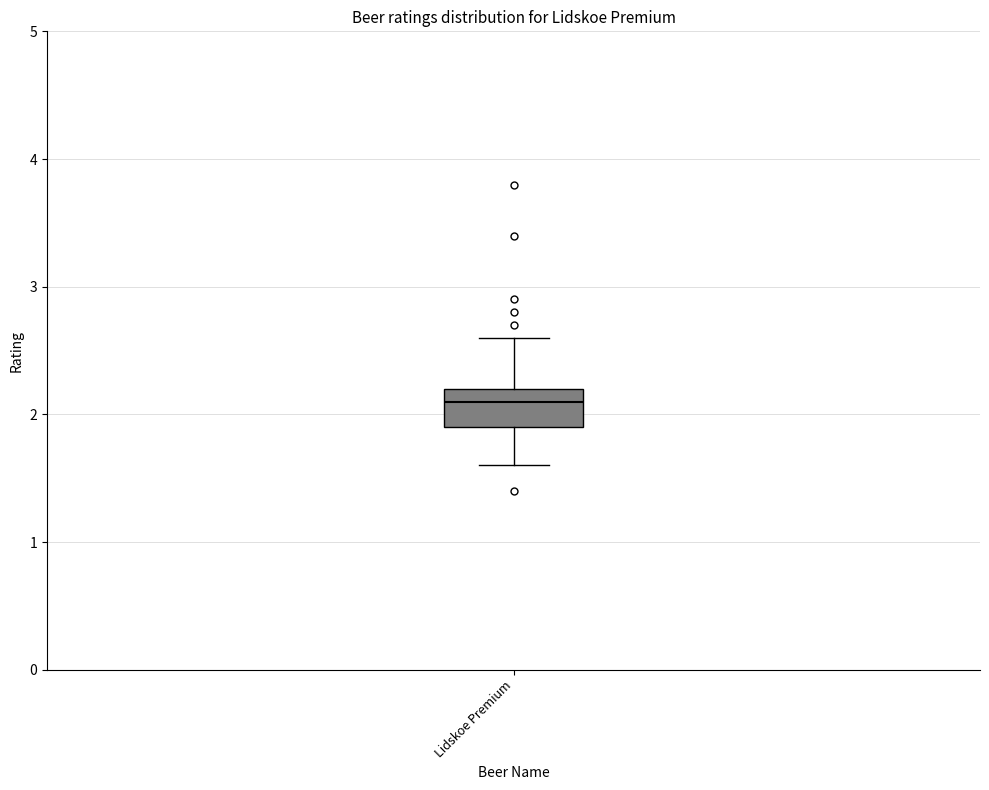

Where is the upper edge of the box for Lidskoe Premium on the y-axis? The values are not printed on the chart, so give them approximately, as read against the axis.

2.2